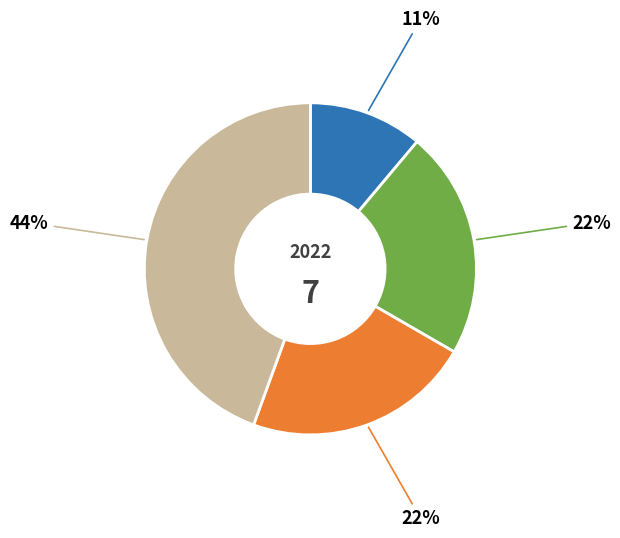

To the nearest percent, what is the average slice percentage?

25%